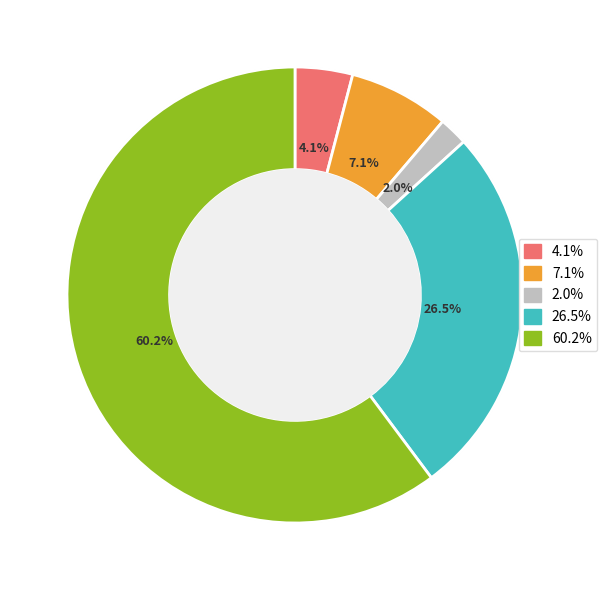

How many segments does this pie chart have?

5